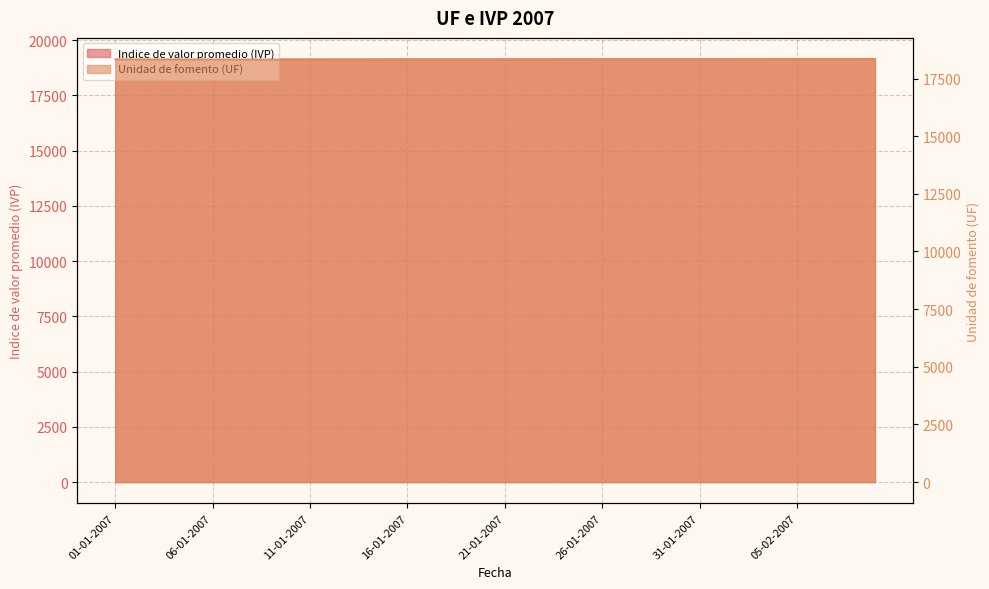

What is the label of the 15th point from the right?

26-01-2007